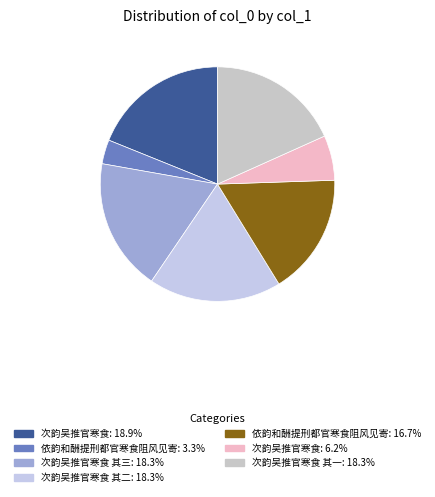

How many slices are in this pie chart?

7